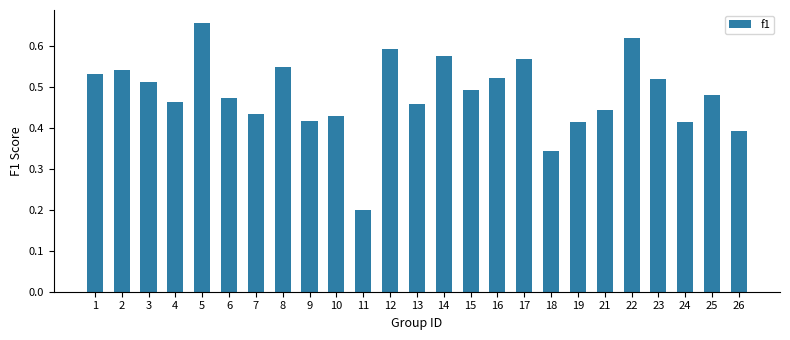

What is the sum of all values?

12.1